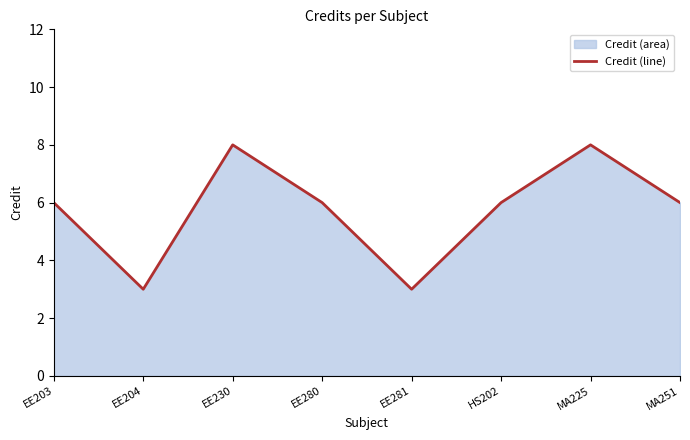

List the labels in order of value, largest first.

EE230, MA225, EE203, EE280, HS202, MA251, EE204, EE281